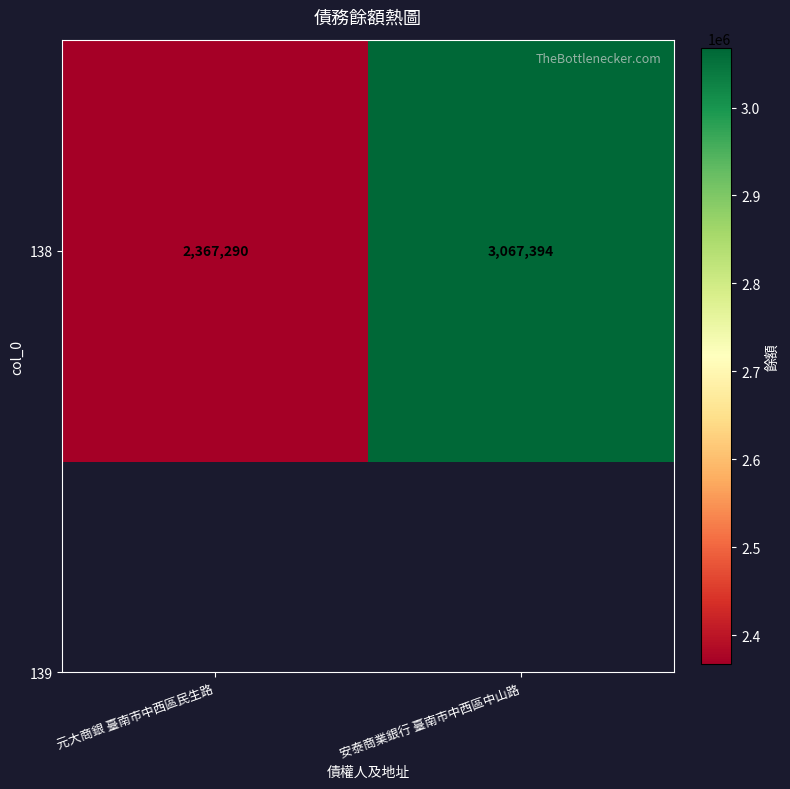

What is the change in value from 元大商銀 臺南市中西區民生路 to 安泰商業銀行 臺南市中西區中山路?

+700104